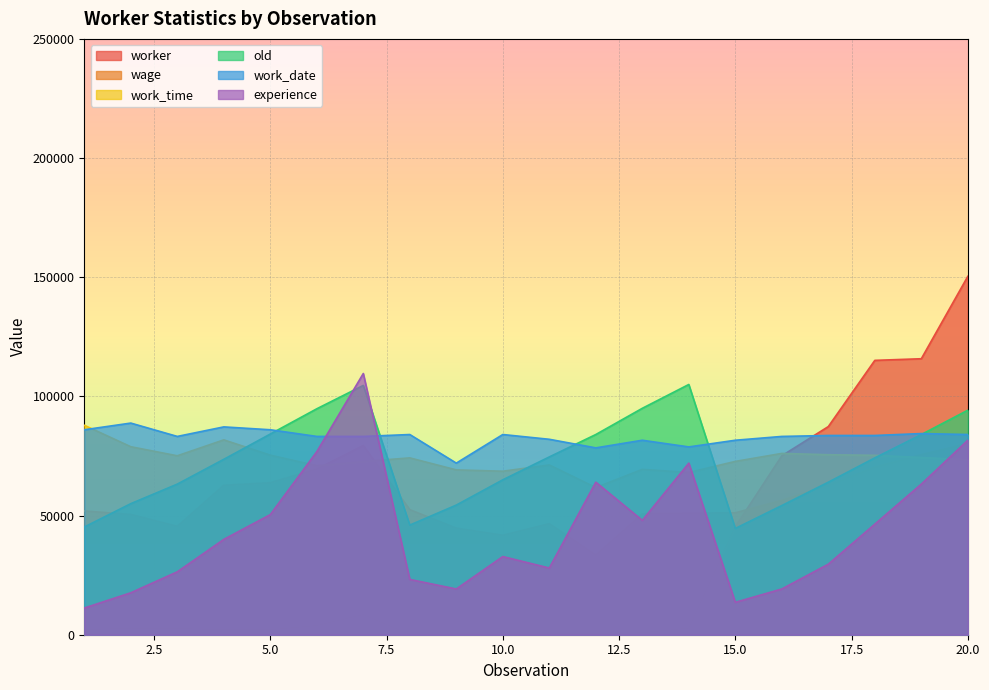

Reading left to right, what are all the values shown in this chart?

worker: 2108.0	2768.0	2640.0	2087.0	2121.0	3865.0	8490.0	81.0	430.0	360.0	529.0	397.0	856.0	2796.0	45280.0	75075.0	87333.0	115113.0	115797.0	150374.0
wage: 51940.0	50460.0	45480.0	62700.0	63760.0	69520.0	79400.0	52480.0	44720.0	41740.0	46580.0	33440.0	50720.0	51040.0	51160.0	56400.0	62680.0	70320.0	75560.0	80260.0
work_time: 87880.0	78880.0	75080.0	81760.0	75360.0	70920.0	72680.0	74200.0	69160.0	68600.0	71240.0	61760.0	69400.0	68080.0	72720.0	76080.0	75520.0	75280.0	74360.0	73440.0
experience: 11200.0	17600.0	26400.0	40000.0	50400.0	76800.0	109600.0	23200.0	19200.0	32800.0	28000.0	64000.0	48000.0	72000.0	13600.0	19200.0	29600.0	46400.0	63200.0	81600.0
old: 45200.0	55000.0	63200.0	73600.0	84200.0	94800.0	104600.0	46000.0	54400.0	65000.0	74600.0	84000.0	95000.0	105000.0	44600.0	54200.0	64000.0	74200.0	84000.0	94200.0
work_date: 86000.0	88800.0	83200.0	87200.0	86000.0	83200.0	83200.0	84000.0	72000.0	84000.0	82000.0	78400.0	81600.0	78800.0	81600.0	83200.0	83600.0	83600.0	84400.0	84000.0